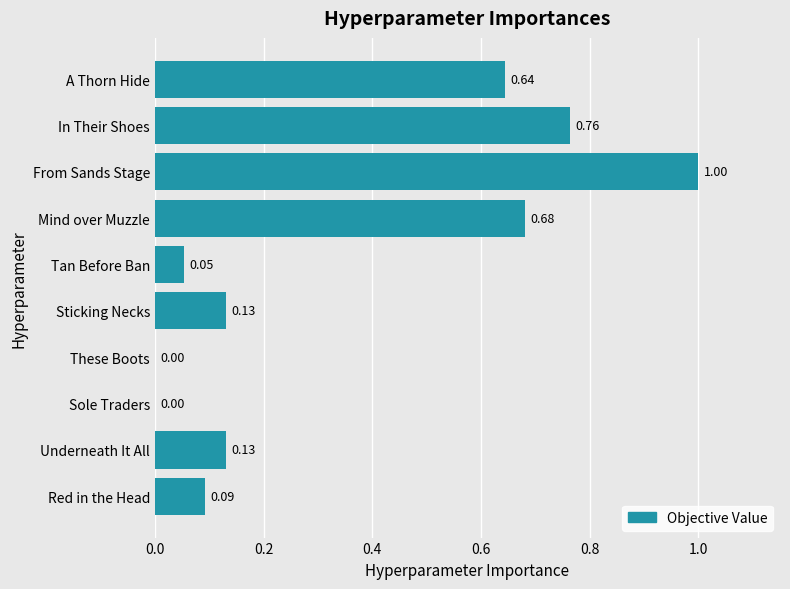

What is the change in value from Tan Before Ban to In Their Shoes?

+0.7